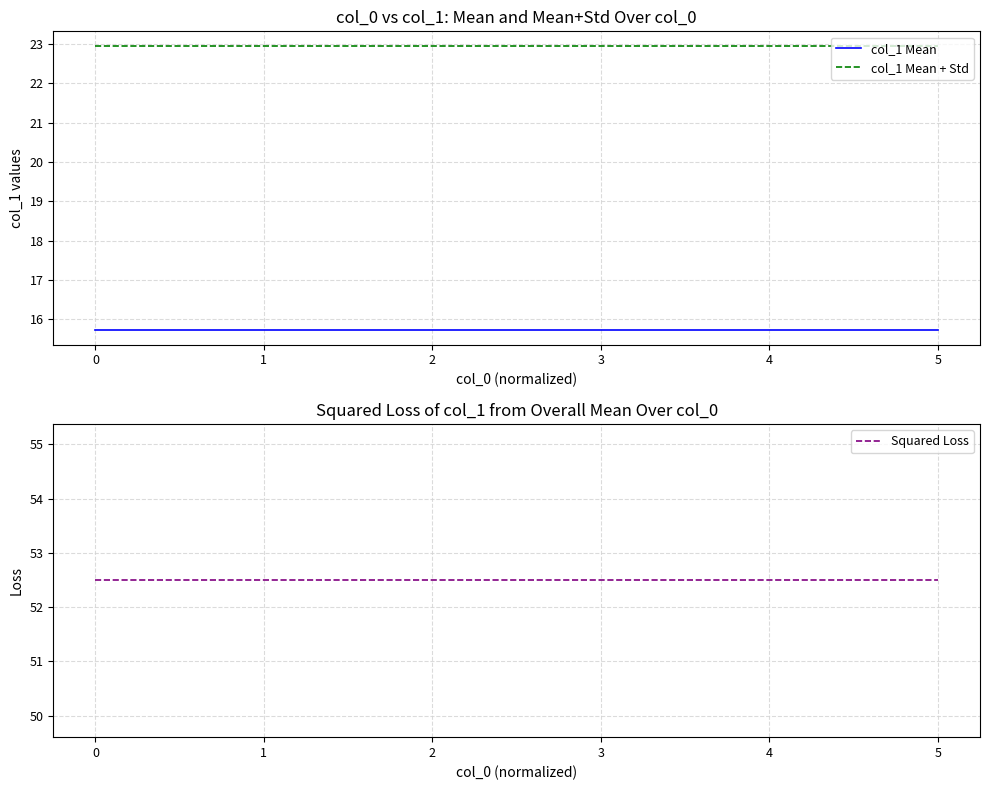

True or false: col_1 Mean + Std has more than 2 interior local peaks.

False